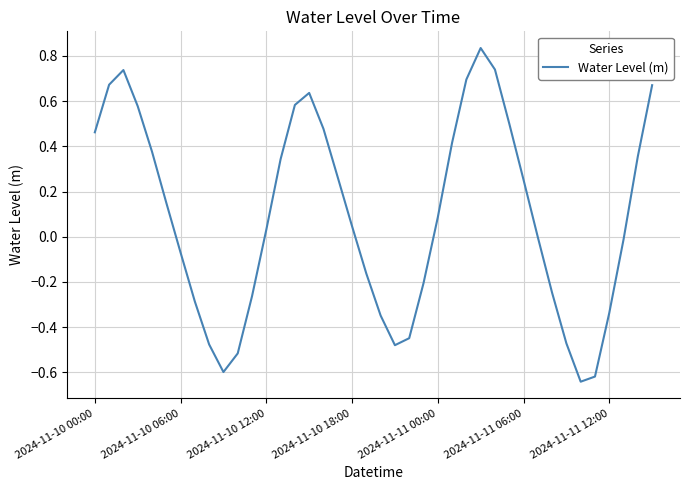

What is the difference between the maximum and minimum values?

1.5